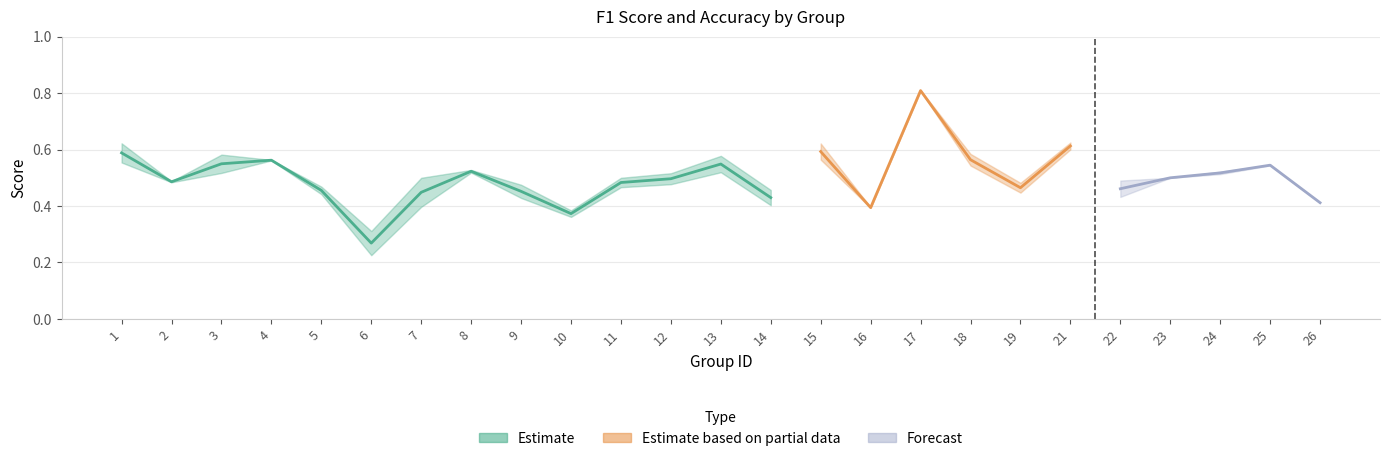

What is the value of the f1 point at the 7th from the left?

0.4